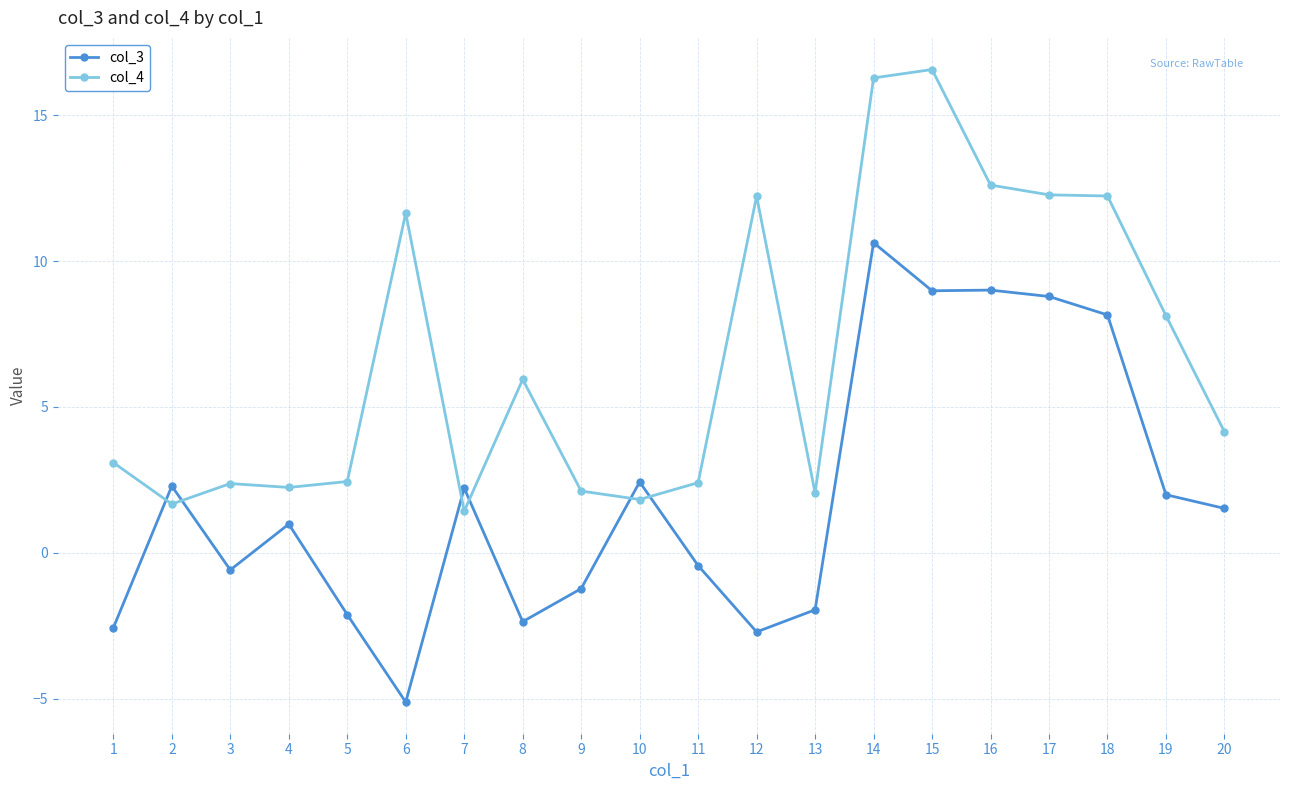

Rank the series by their maximum value, from lowest to highest.

col_3, col_4